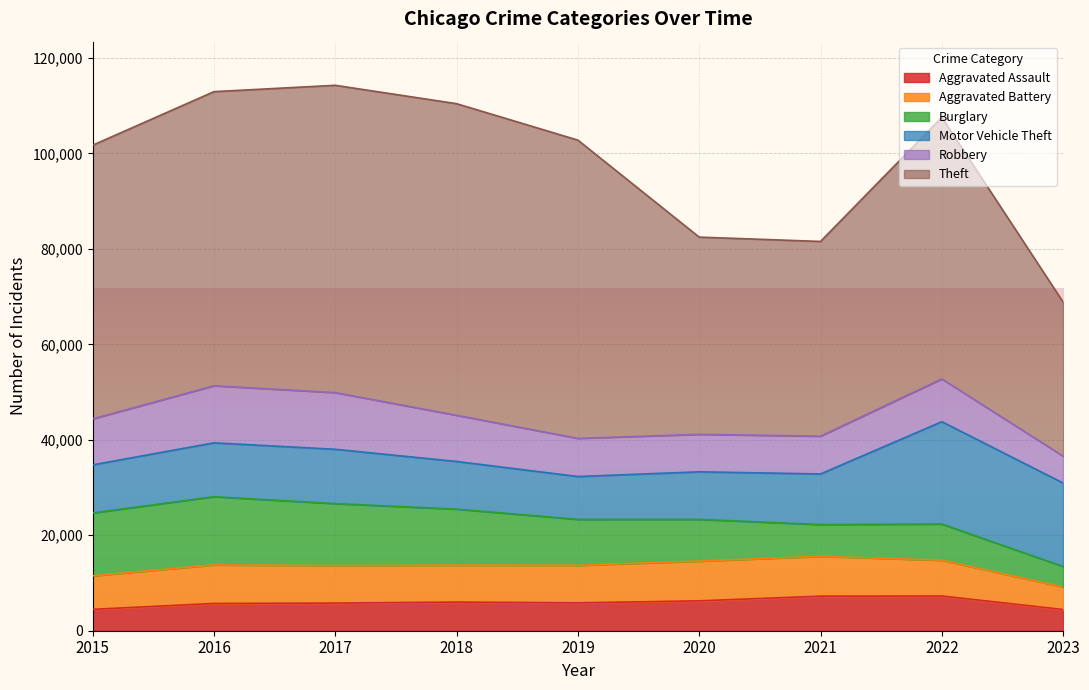

Where is the first local maximum for Motor Vehicle Theft?

2017